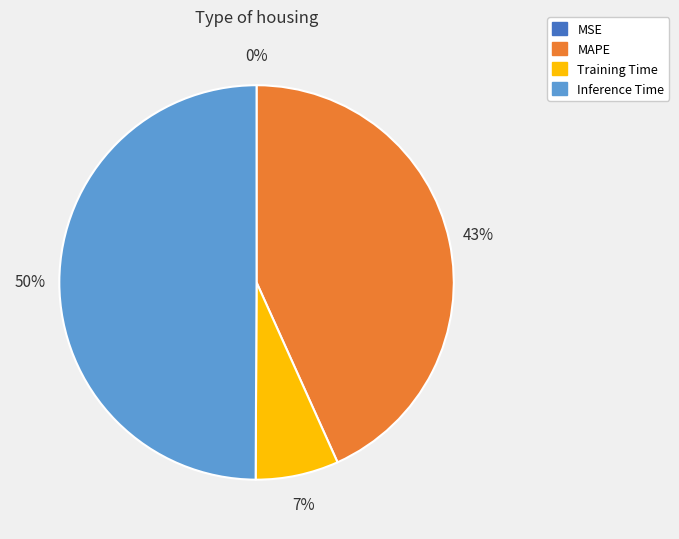

True or false: Training Time accounts for 14% of the total.

False